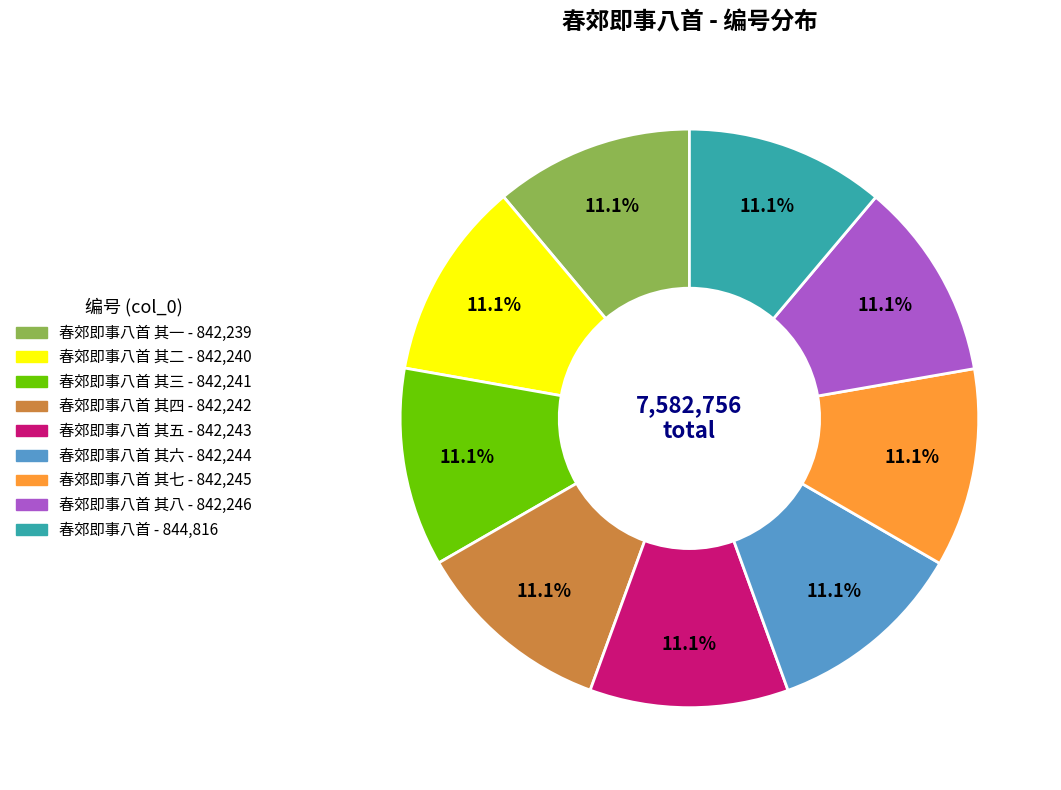

Is there any slice that represents more than half of the pie?

No